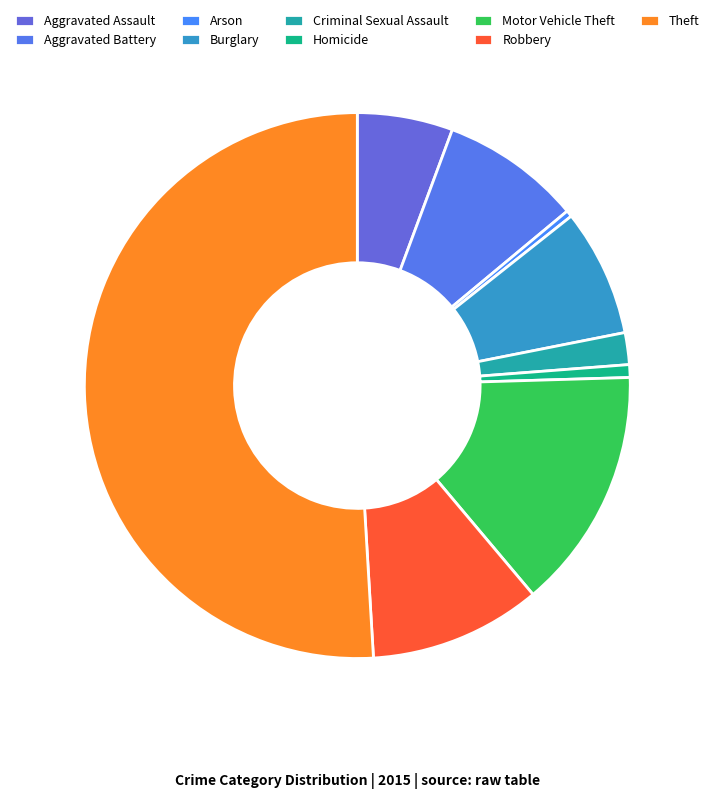

How many slices are in this pie chart?

9